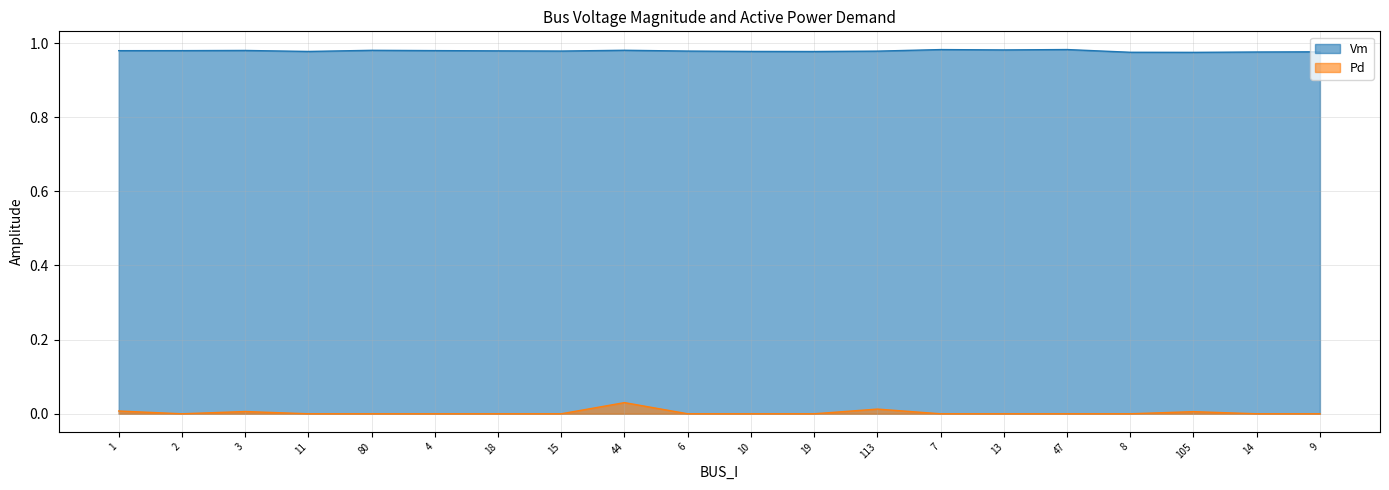

How many interior local valleys does the Pd series have?

1